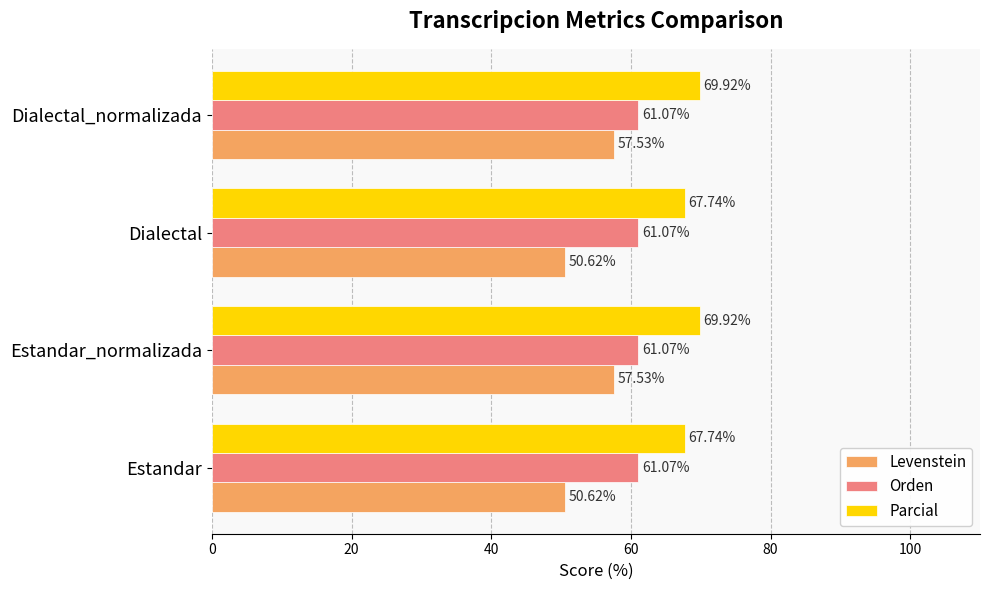

What is the lowest value of the Levenstein series?

50.6